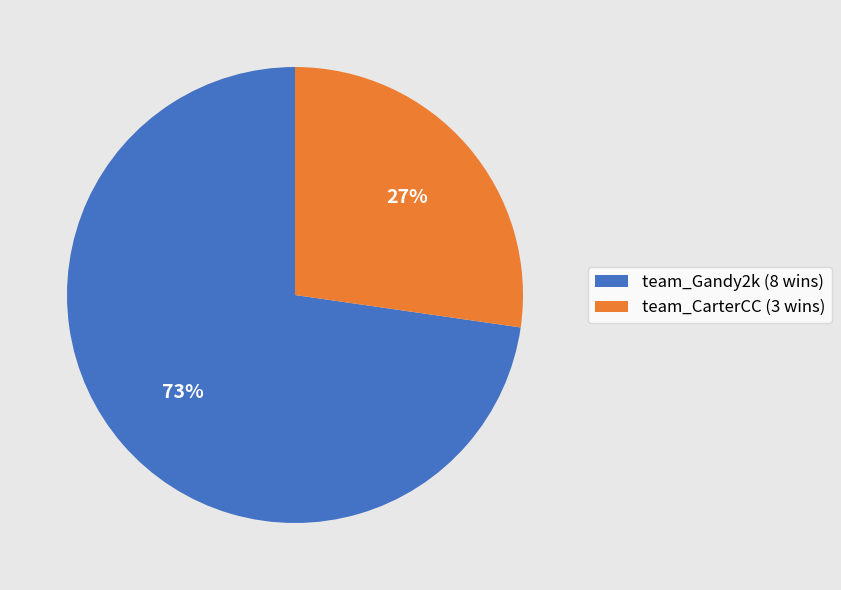

How many segments does this pie chart have?

2